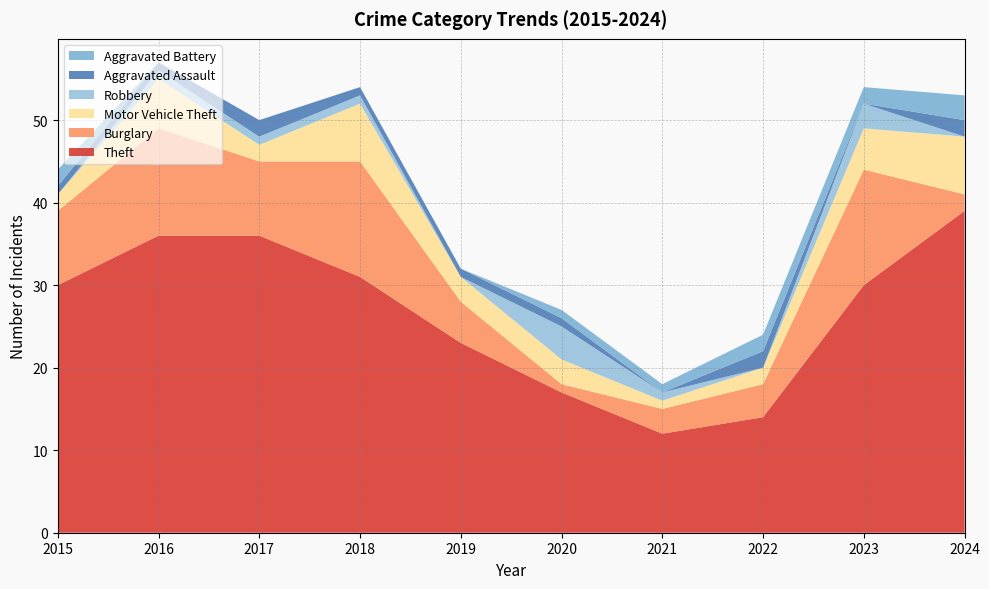

Reading right to left, what are all the values shown in this chart?

Theft: 2024=39	2023=30	2022=14	2021=12	2020=17	2019=23	2018=31	2017=36	2016=36	2015=30
Burglary: 2024=2	2023=14	2022=4	2021=3	2020=1	2019=5	2018=14	2017=9	2016=13	2015=9
Motor Vehicle Theft: 2024=7	2023=5	2022=2	2021=1	2020=3	2019=3	2018=7	2017=2	2016=6	2015=2
Robbery: 2024=0	2023=3	2022=0	2021=1	2020=4	2019=0	2018=1	2017=1	2016=1	2015=0
Aggravated Assault: 2024=2	2023=0	2022=2	2021=0	2020=1	2019=1	2018=1	2017=2	2016=1	2015=1
Aggravated Battery: 2024=3	2023=2	2022=2	2021=1	2020=1	2019=0	2018=0	2017=0	2016=0	2015=2